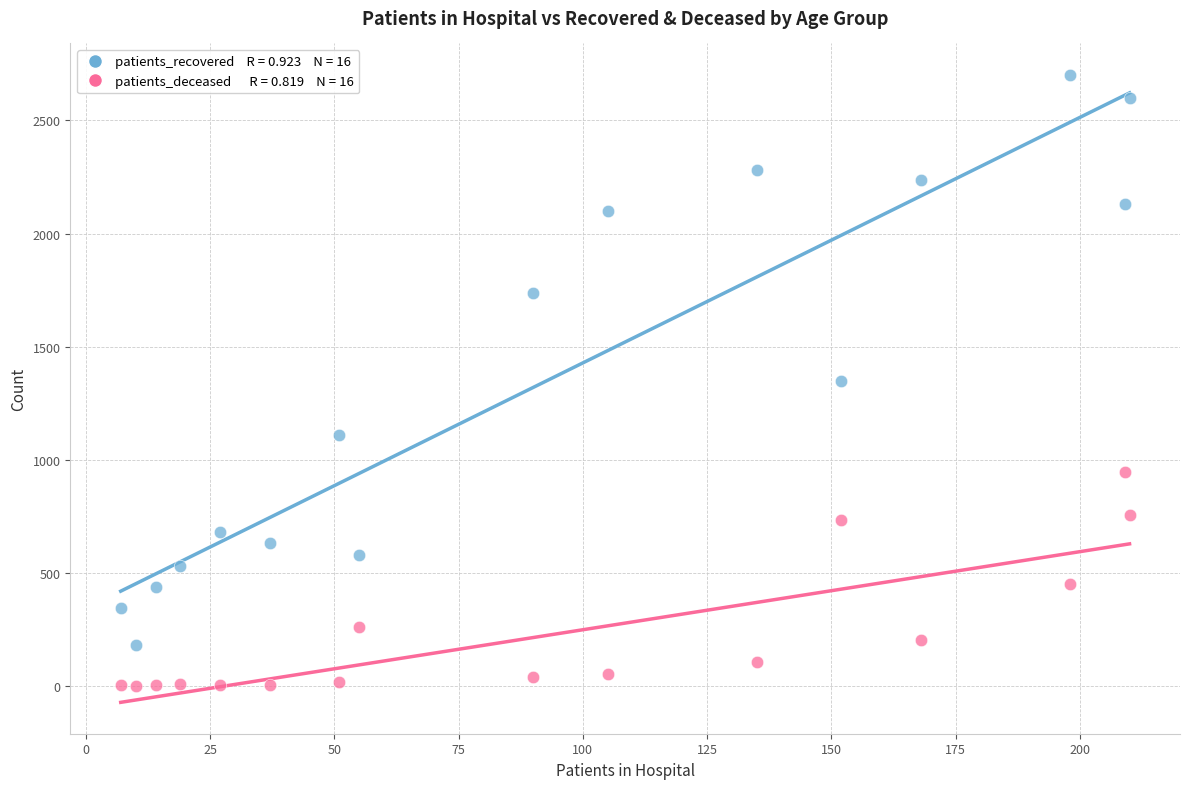

Across all data points, what is the range of Y values (max minus min)?

2702